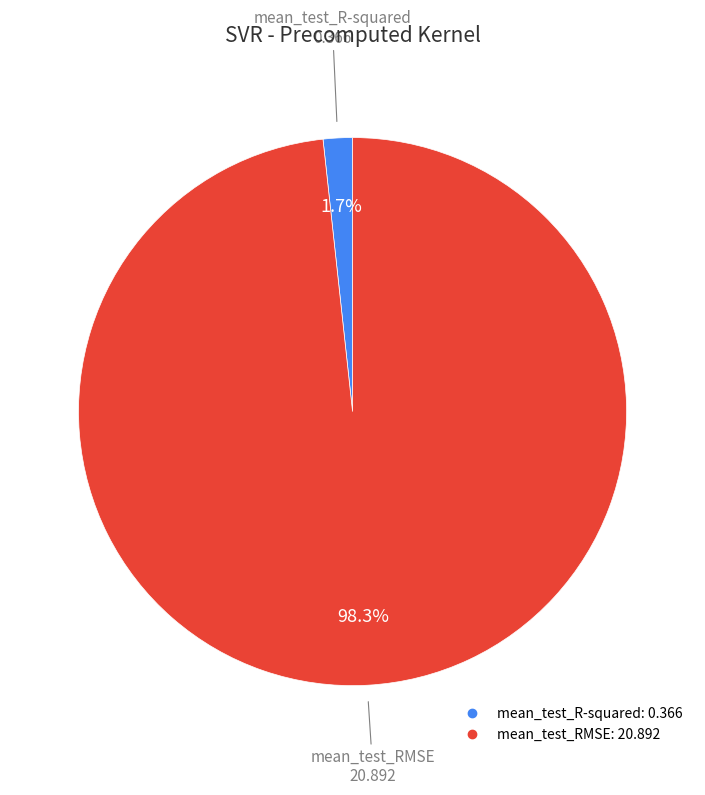

To the nearest percent, what is the average slice percentage?

50%